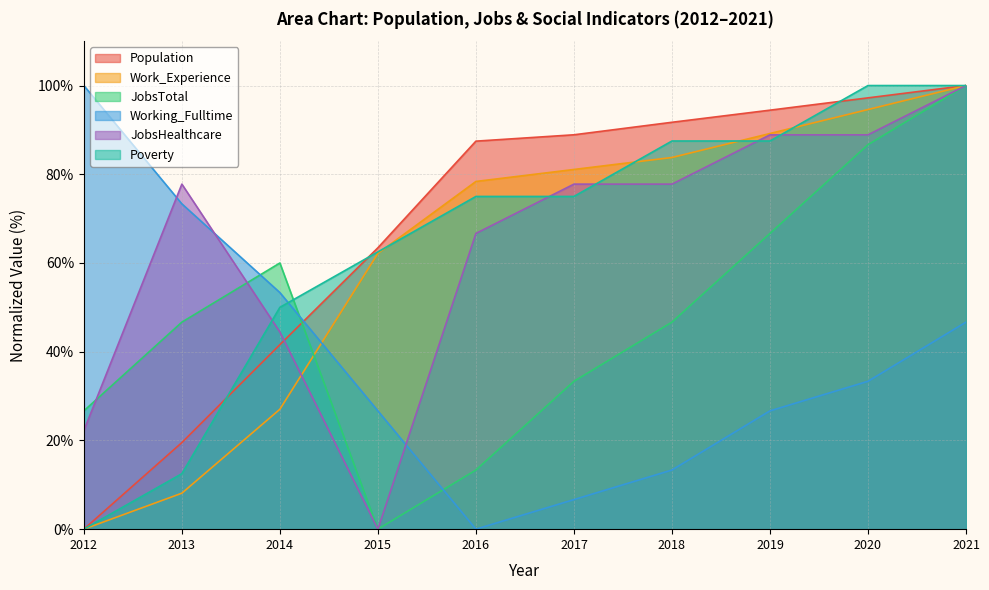

Which series has the largest range (max minus min)?

Population